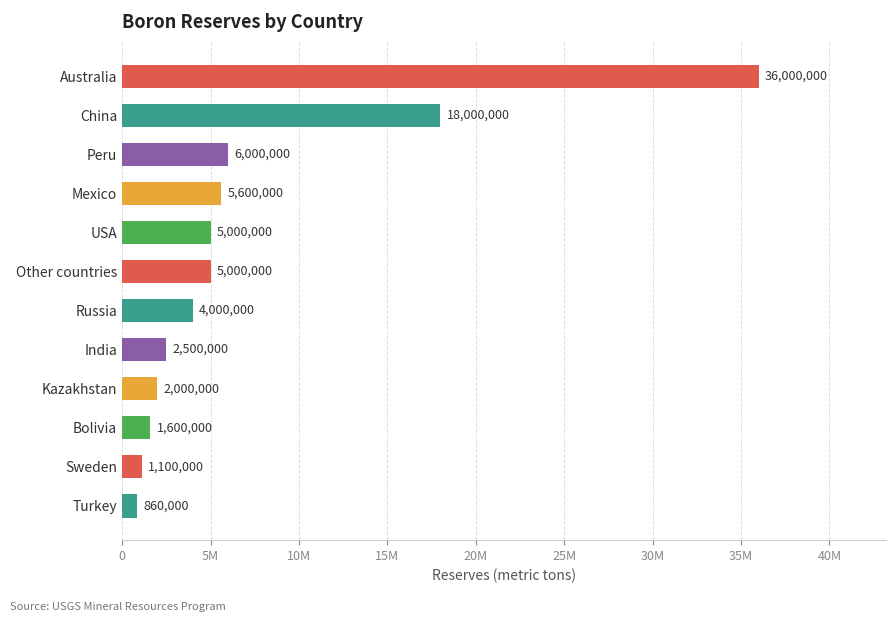

What is the smallest value displayed?

860000